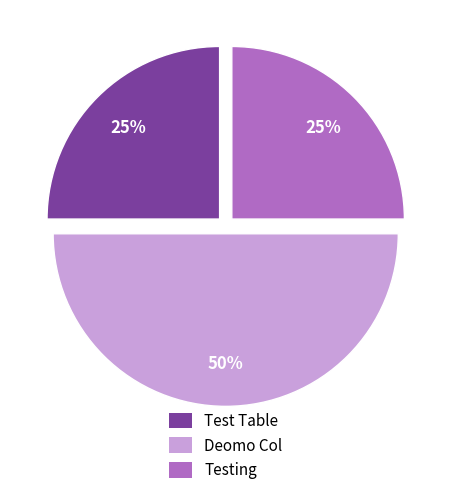

Count the number of slices in the pie.

3